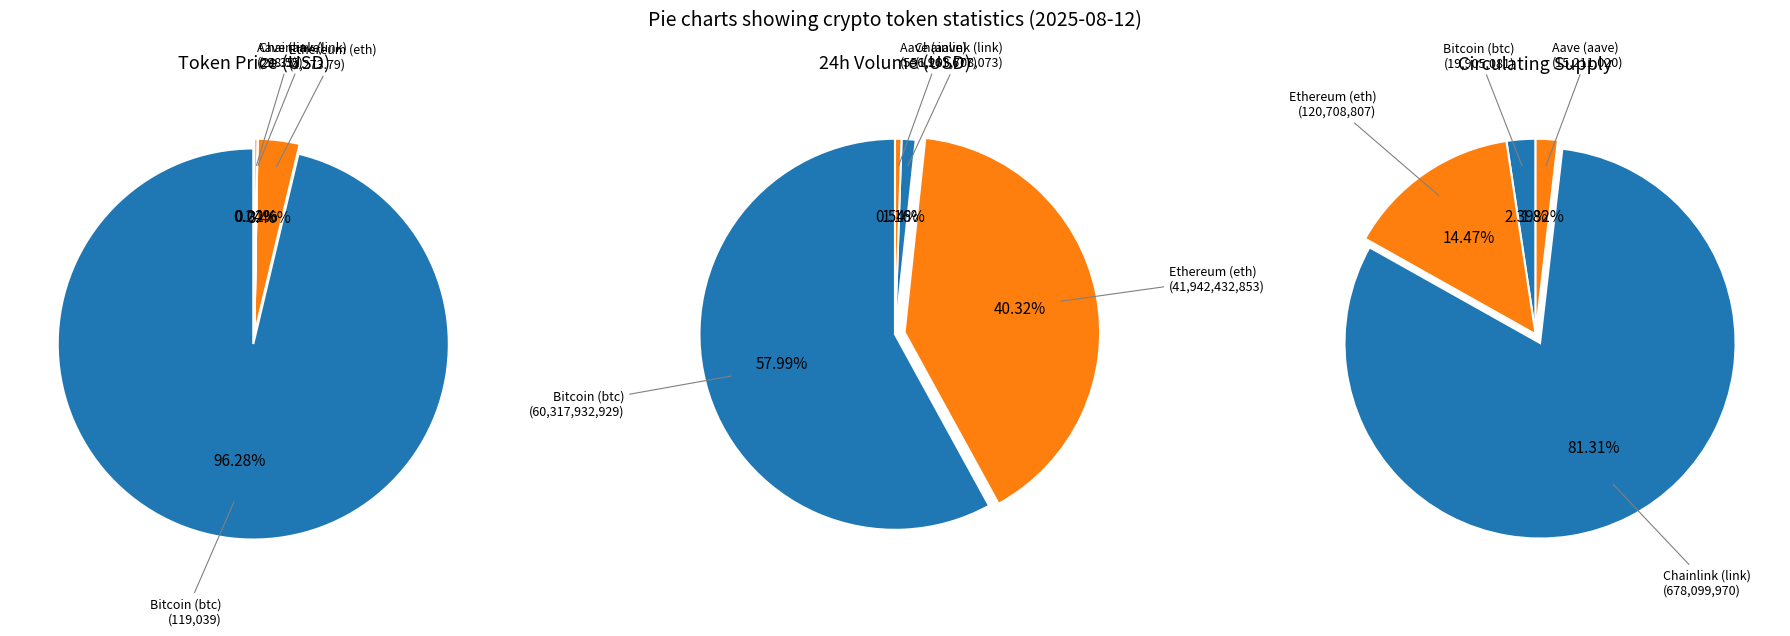

To the nearest percent, what is the average slice percentage?

25%